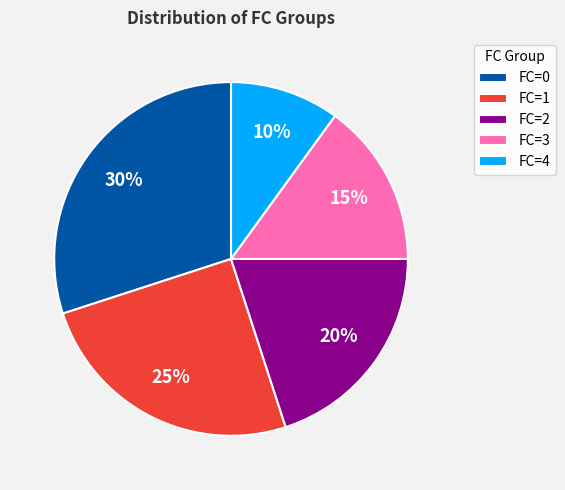

Does any single category account for the majority?

No